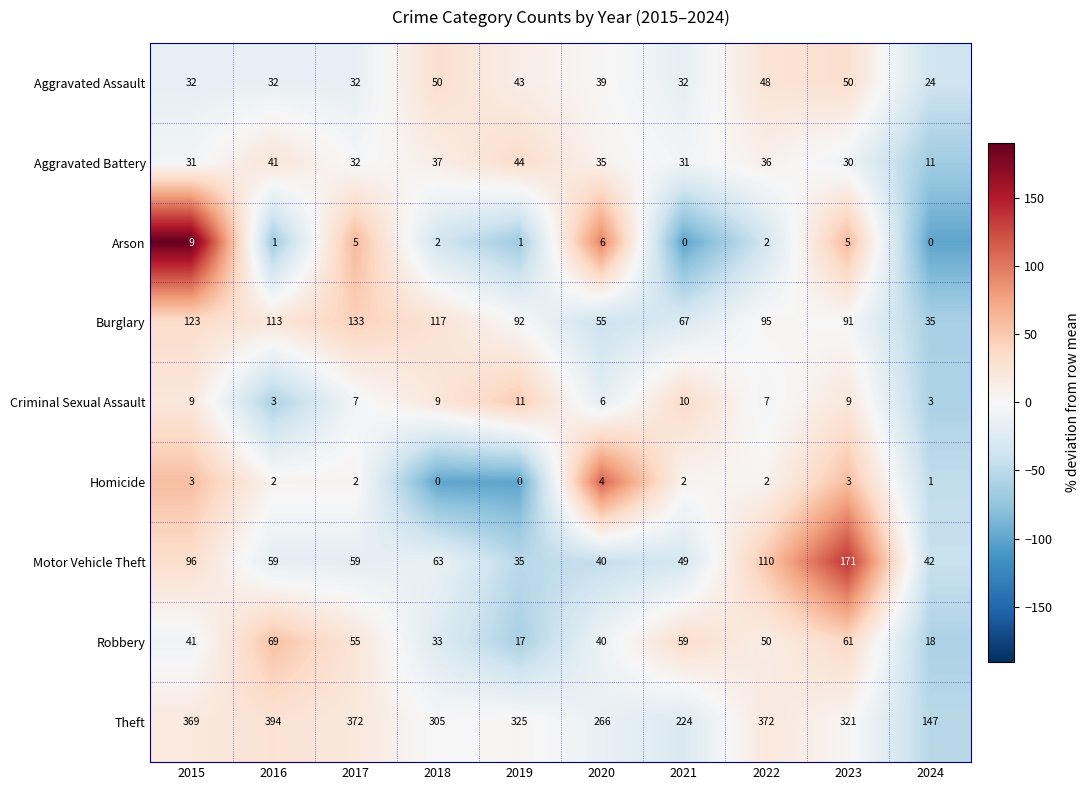

Count the number of categories in the chart.

10